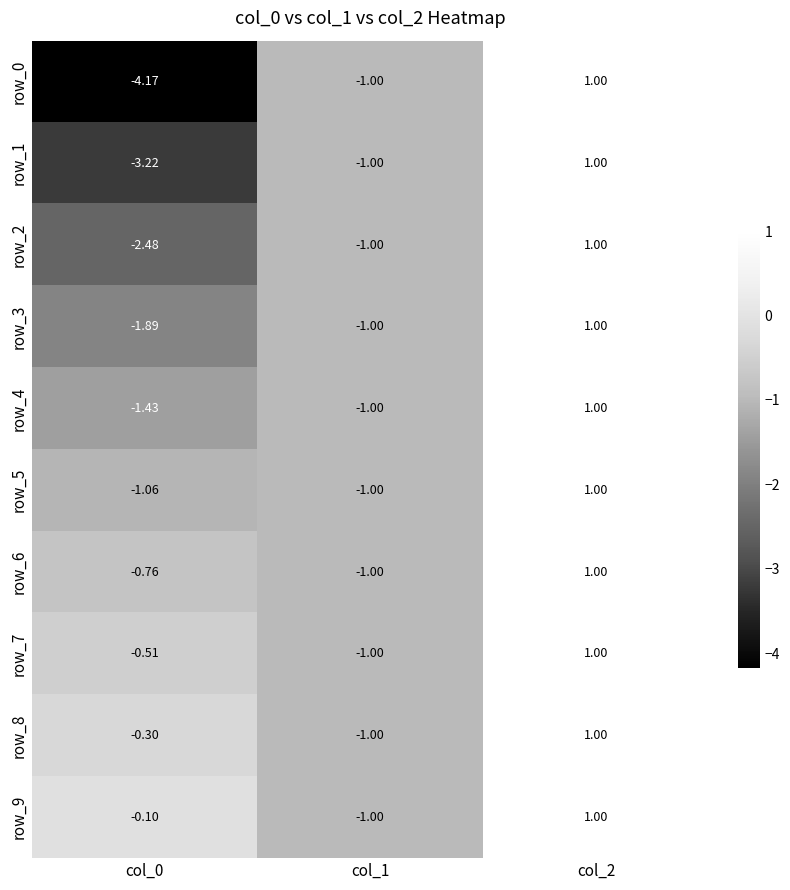

Is the value of row_4 at col_0 greater than the value of row_8 at col_2?

No